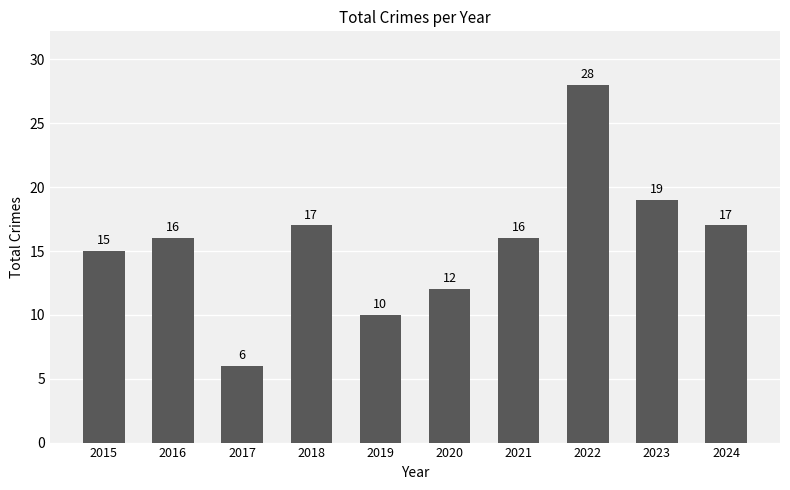

What is the maximum value shown in the chart?

28